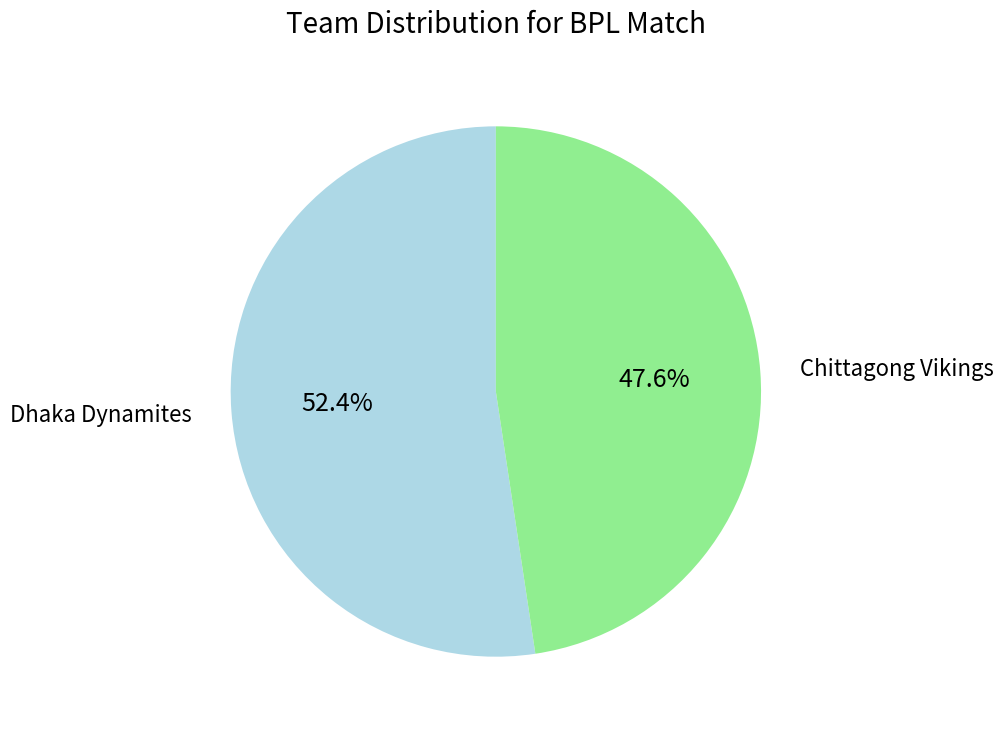

Does any single category account for the majority?

Yes